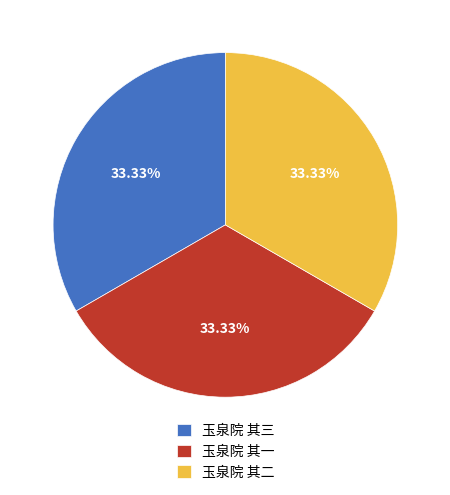

What percentage is the 玉泉院 其一 slice, to the nearest percent?

33%